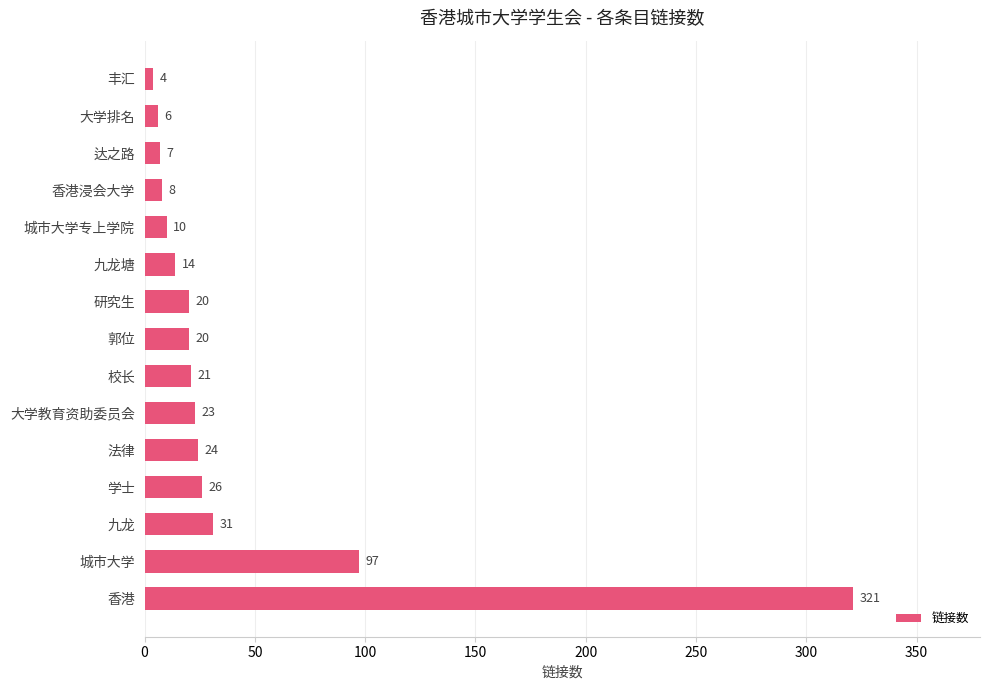

Approximately how many times larger is the value at 九龙塘 compared to 研究生?

0.7